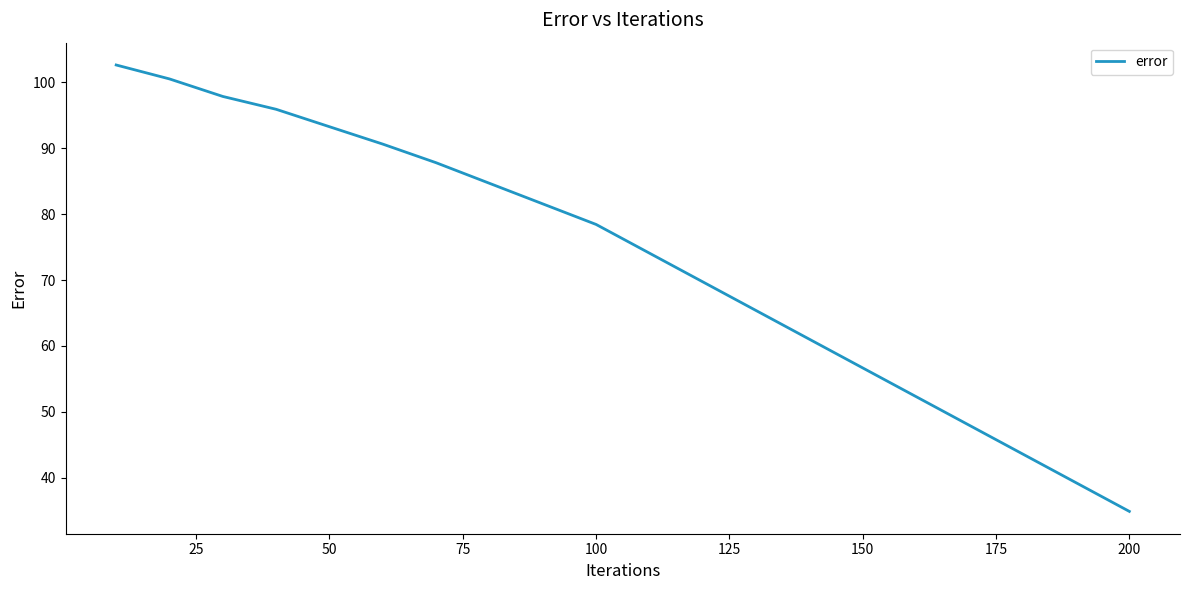

True or false: the data has more than 0 interior local peaks.

False